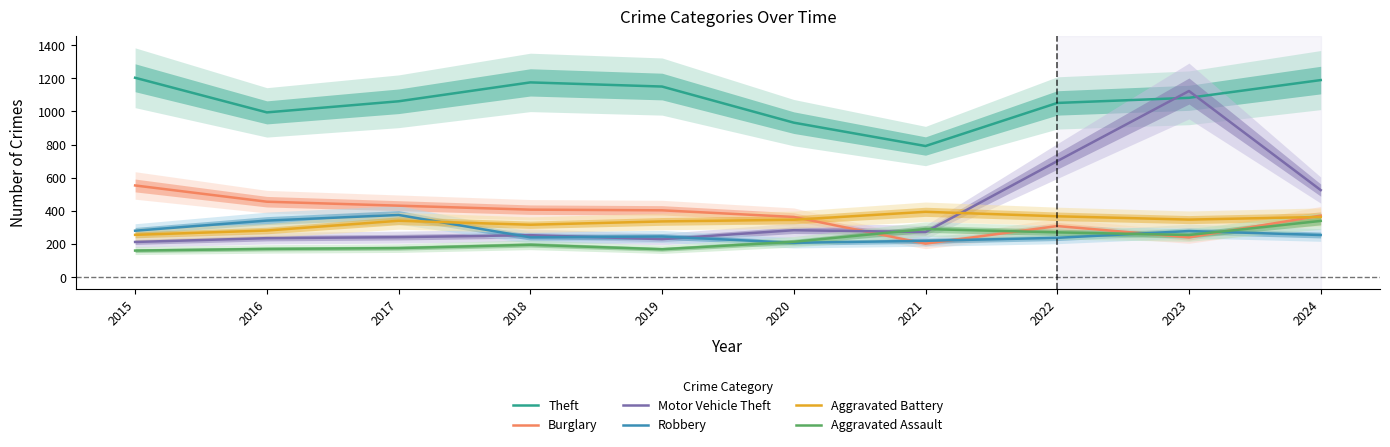

What is the difference between the Motor Vehicle Theft values at 2017 and 2021?

31